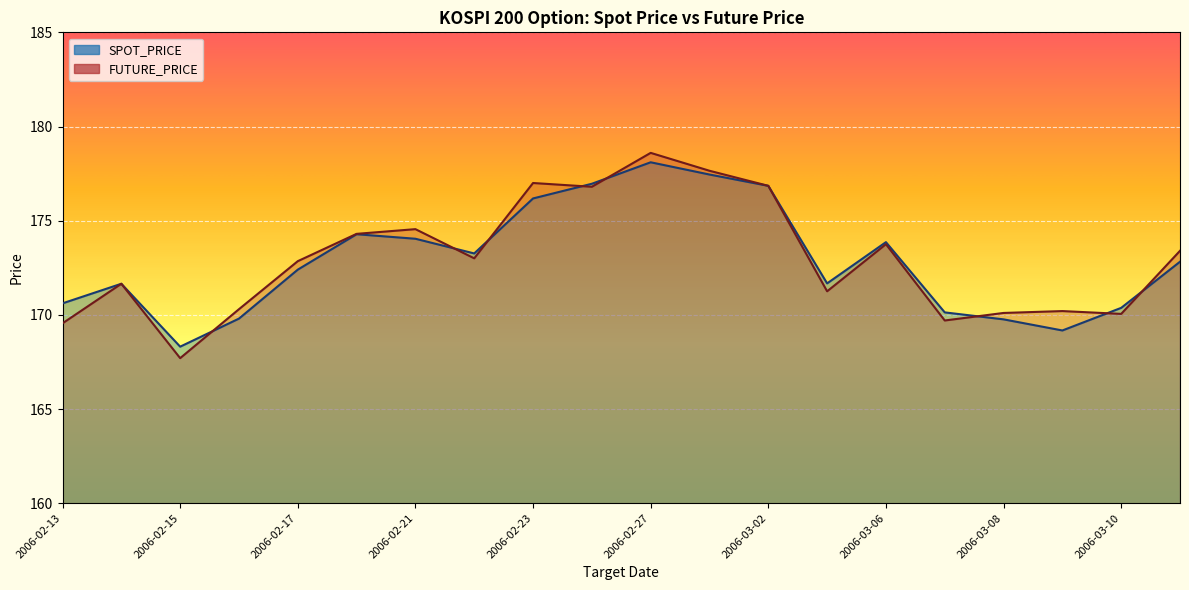

Which series has the largest total across all categories?

FUTURE_PRICE